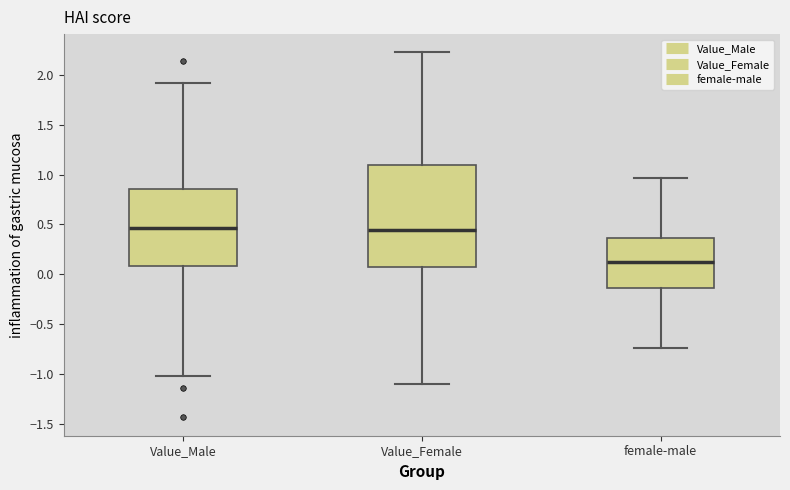

Reading left to right, read every box against the y-axis: the position of its median line, the range the box covers, and the ends of its whiskers. The values are not printed on the chart, so give them approximately, as read against the axis.

Value_Male: median 0.45, box 0.10 to 0.85, whiskers -1.00 to 1.90
Value_Female: median 0.45, box 0.10 to 1.10, whiskers -1.10 to 2.20
female-male: median 0.10, box -0.15 to 0.35, whiskers -0.75 to 0.95